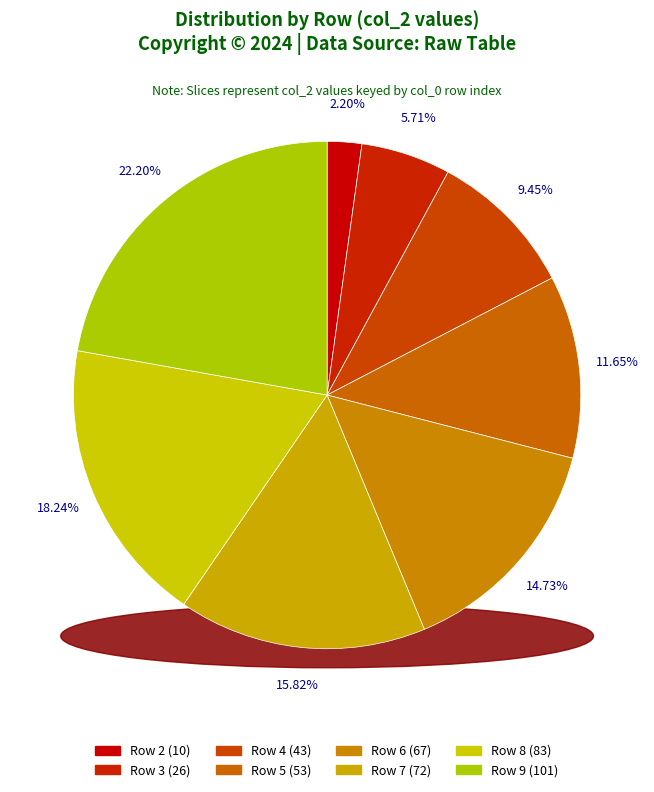

Which slice is the largest?

9